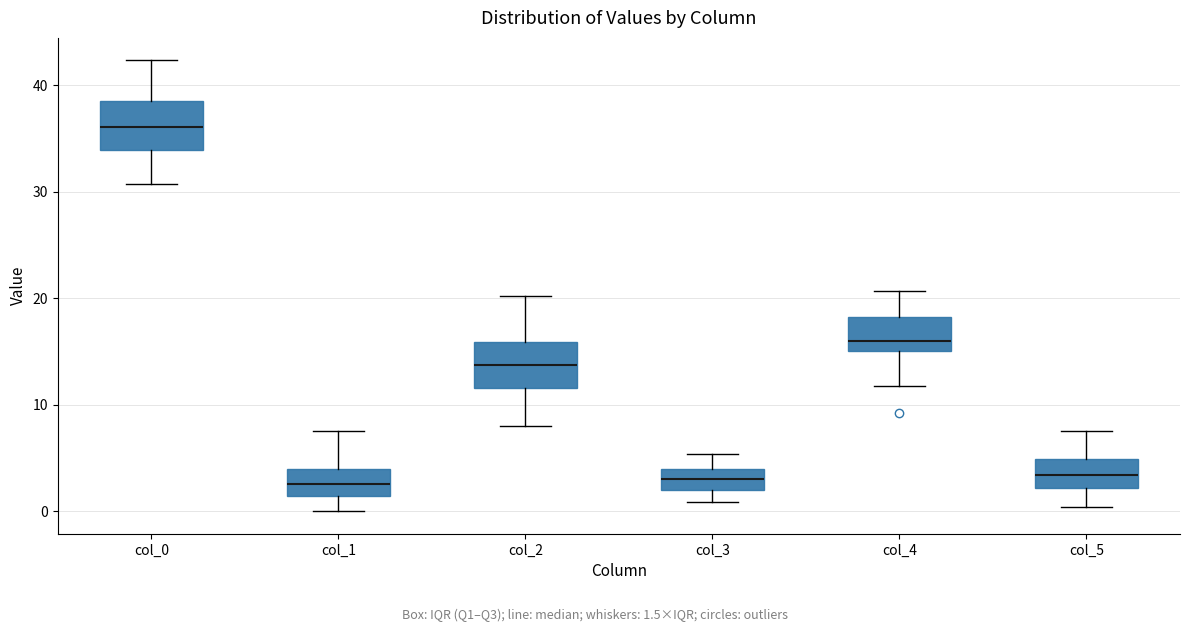

Reading left to right, read every box against the y-axis: the position of its median line, the range the box covers, and the ends of its whiskers. The values are not printed on the chart, so give them approximately, as read against the axis.

col_0: median 36, box 34 to 39, whiskers 31 to 42
col_1: median 3, box 1 to 4, whiskers 0 to 8
col_2: median 14, box 12 to 16, whiskers 8 to 20
col_3: median 3, box 2 to 4, whiskers 1 to 5
col_4: median 16, box 15 to 18, whiskers 12 to 21
col_5: median 3, box 2 to 5, whiskers 0 to 8